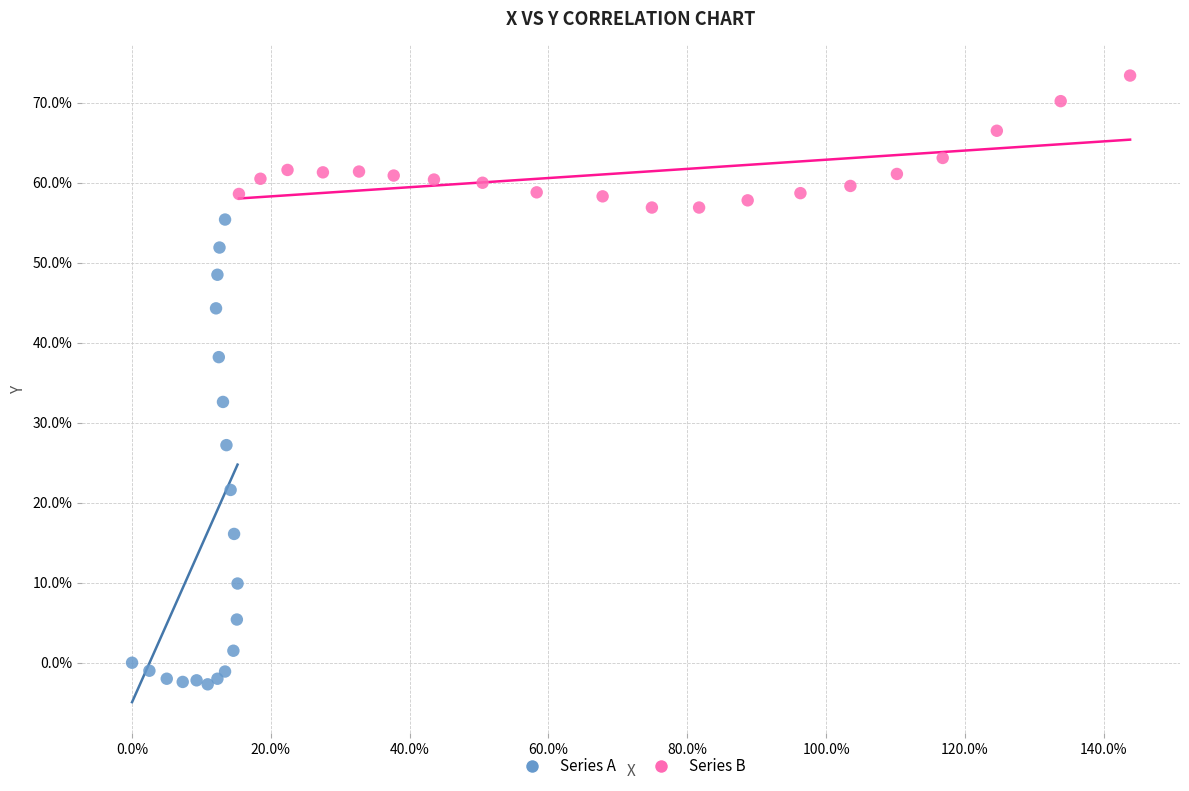

Which series has the largest Y range (max minus min)?

Series A